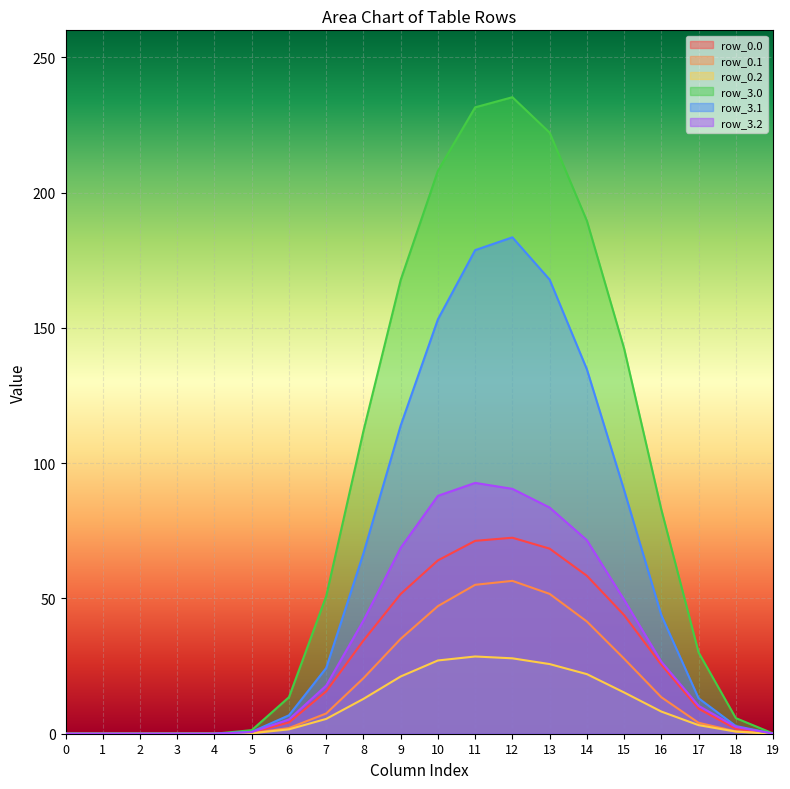

Which series changed the most between 0 and 10?

row_3.0